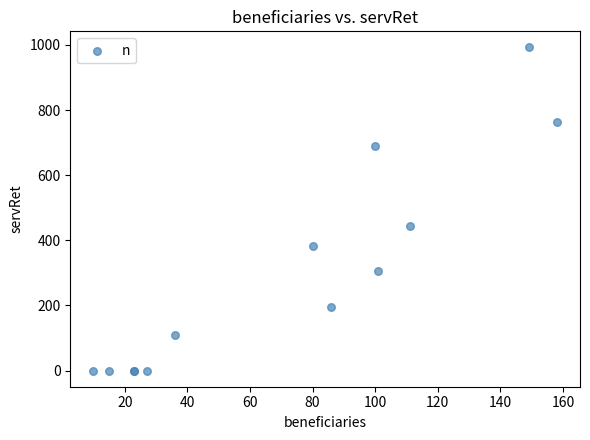

What Y value in the scatter plot is closest to 496?

443